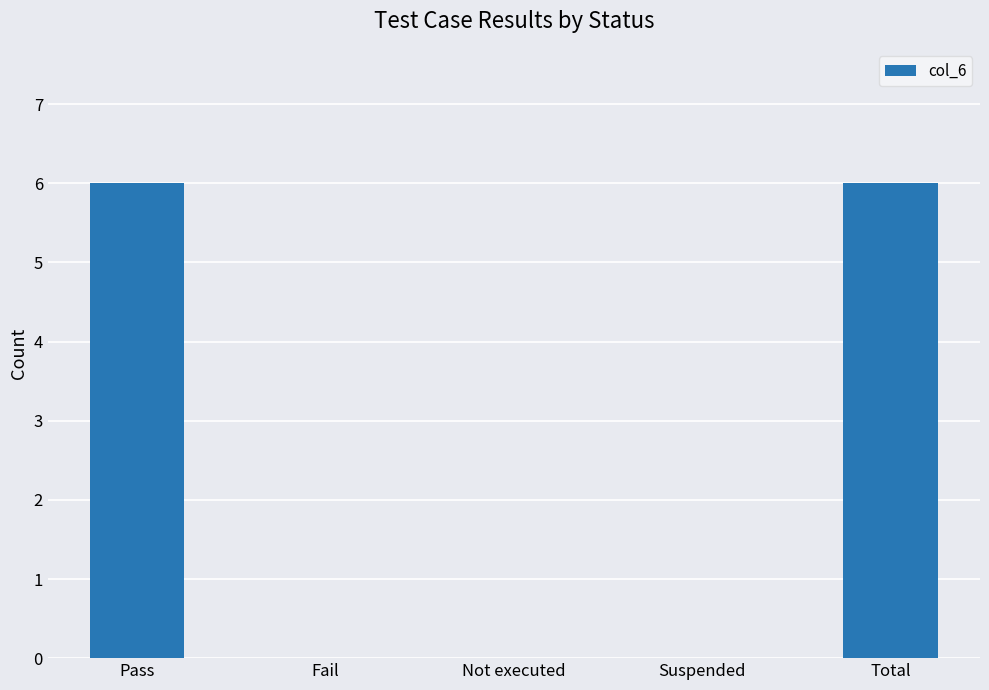

How many series are shown in this chart?

1